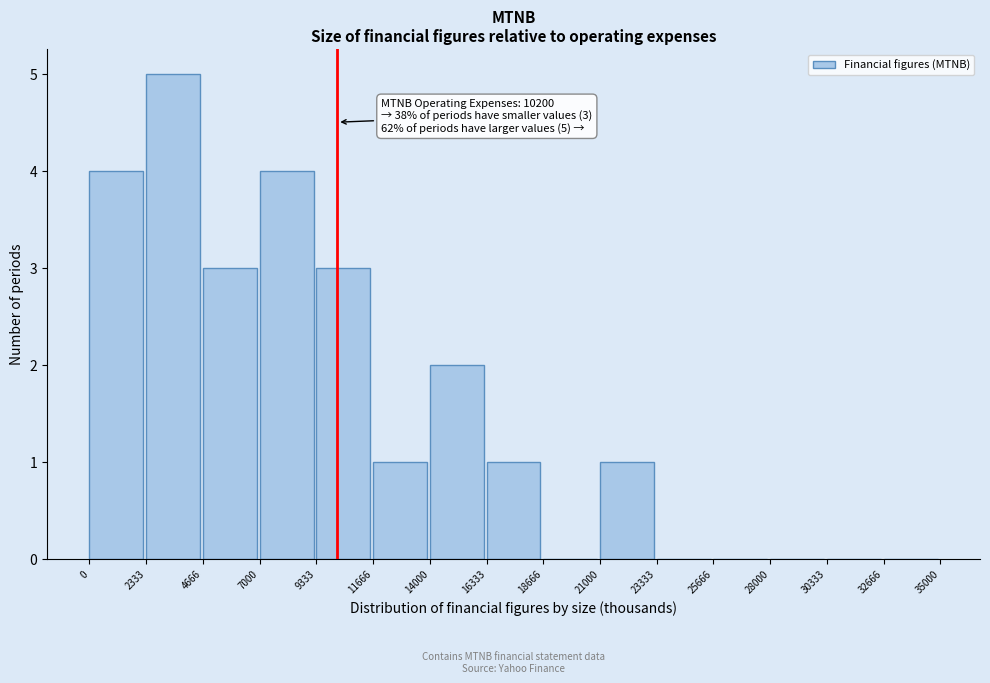

Over which range of the x-axis is the bar tallest?

2333 to 4666